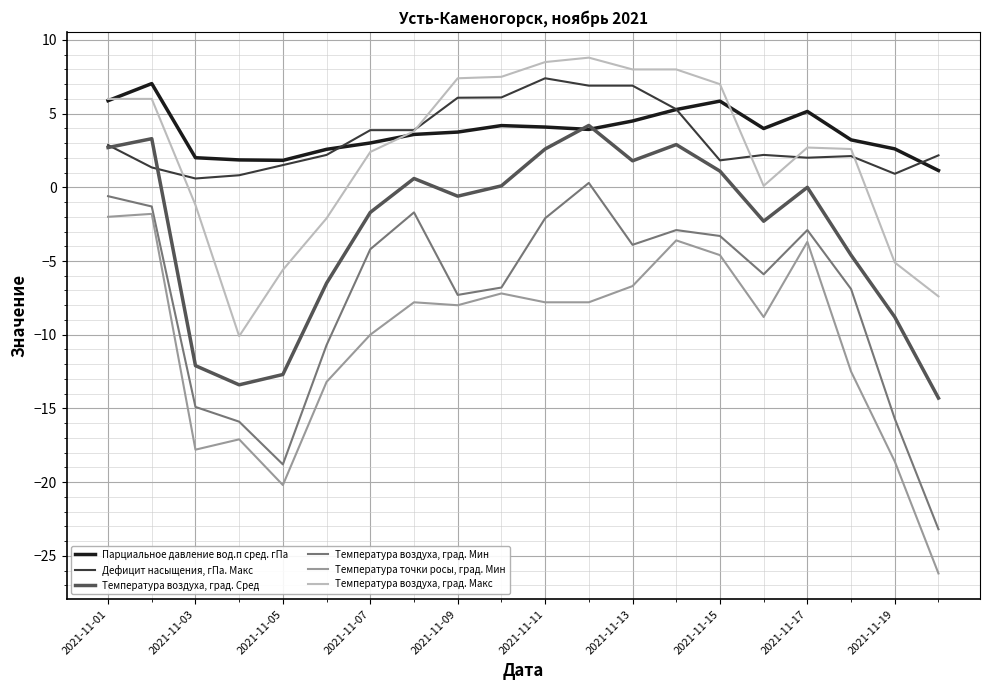

True or false: Температура воздуха, град. Макс and Температура воздуха, град. Сред cross at least once.

False